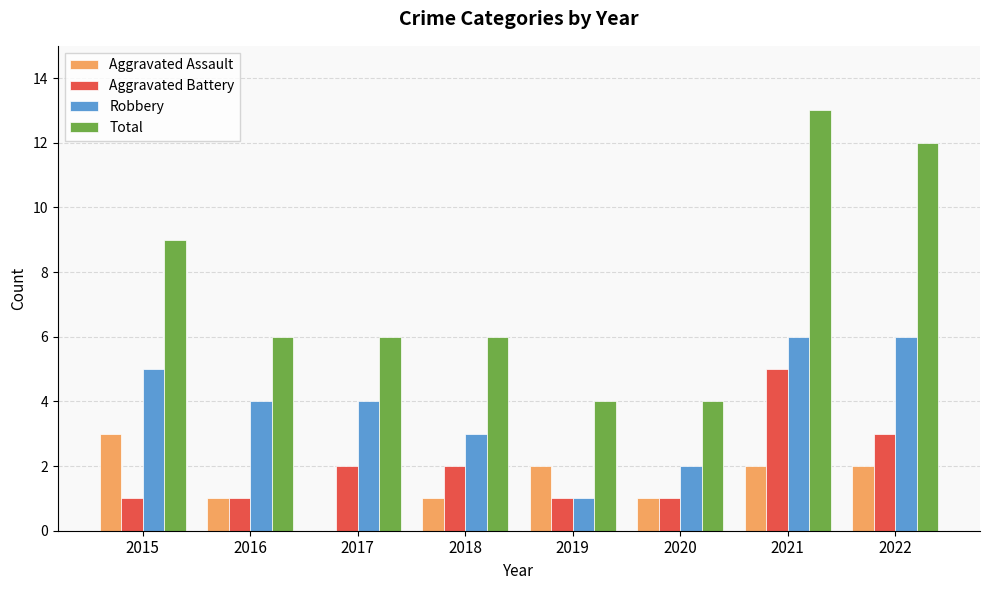

At which category is the sum across all series the highest?

2021